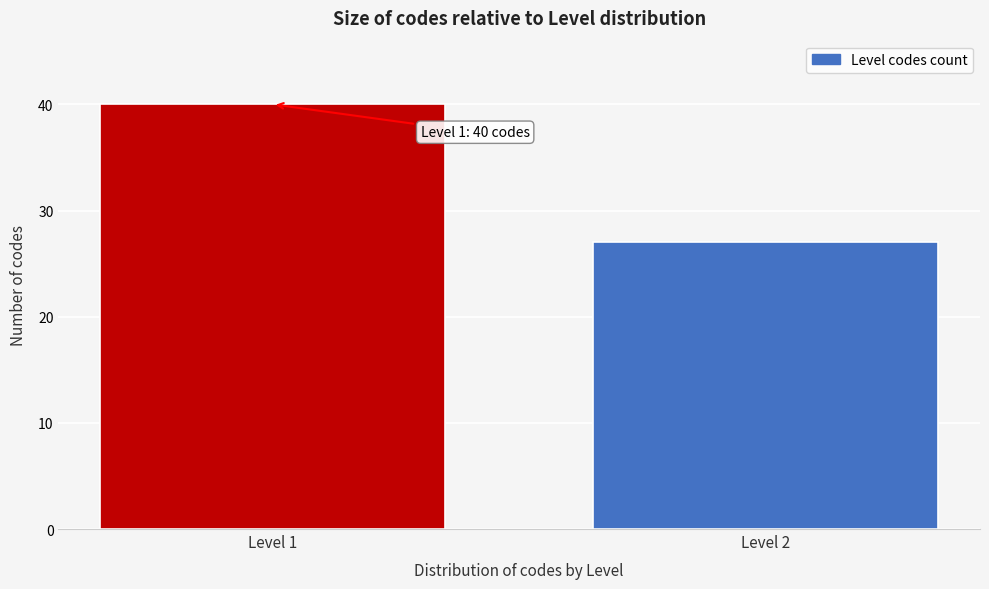

Reading left to right, what are all the values shown in this chart?

Level 1=40	Level 2=27